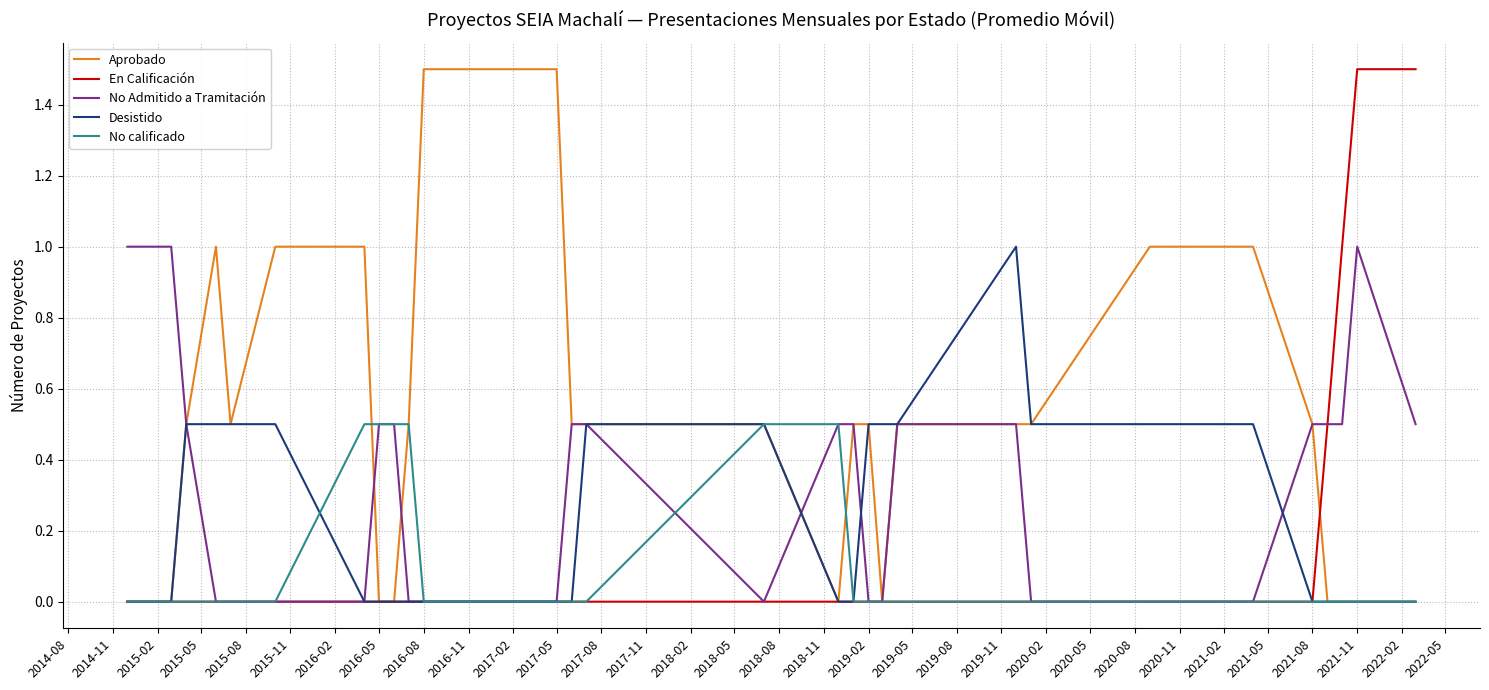

Which series has the largest total across all categories?

Aprobado